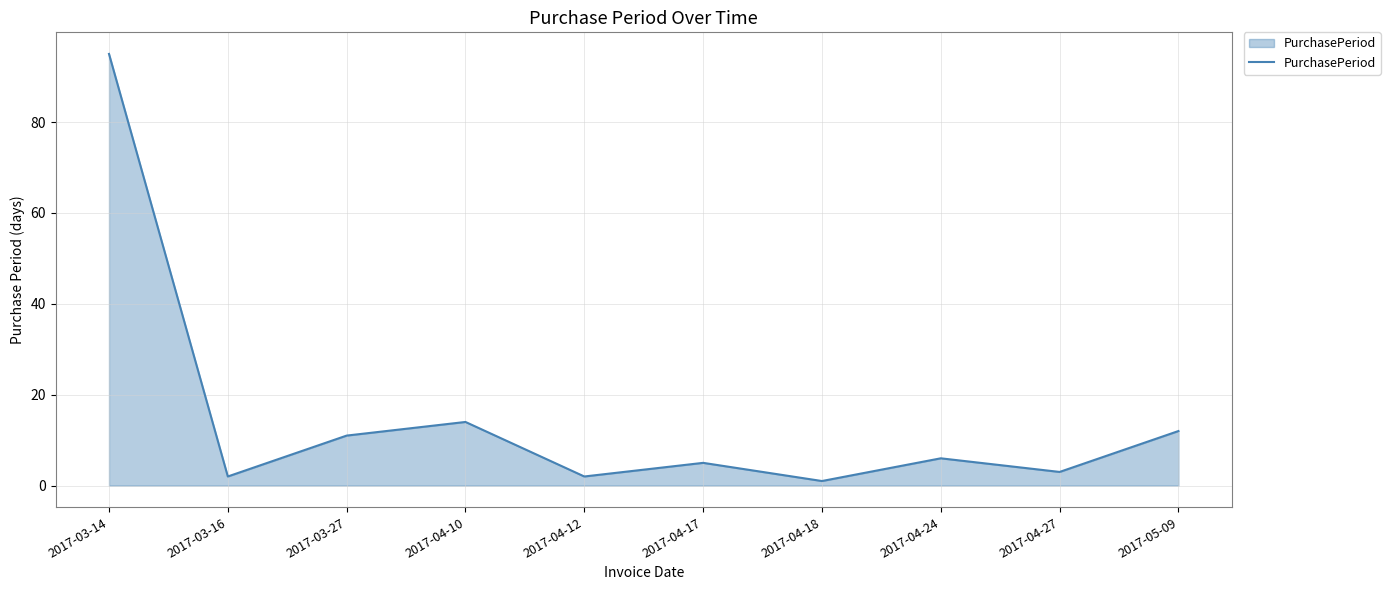

Does the chart have visible grid lines?

Yes